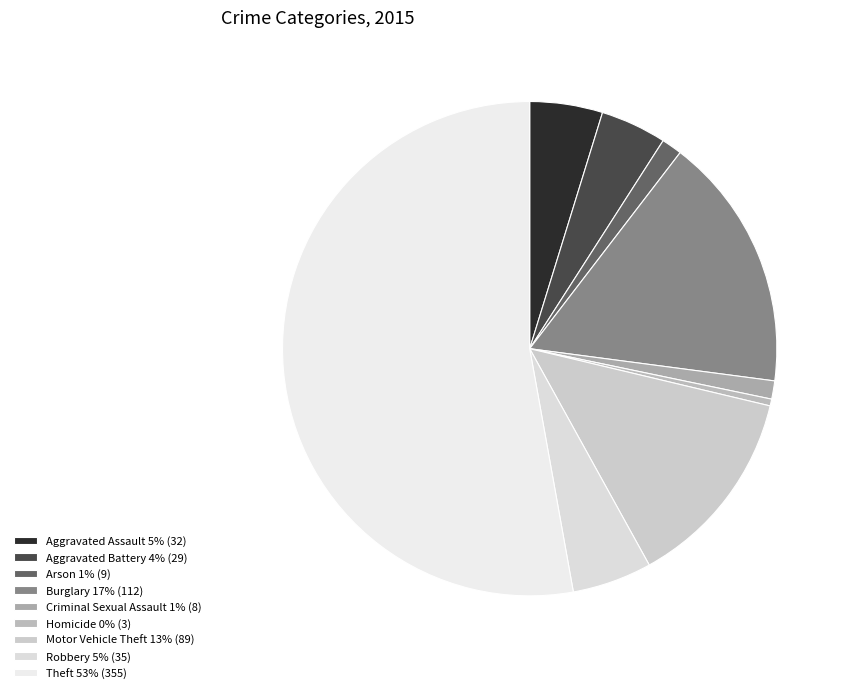

How much of the chart is everything except Burglary?

83.3%